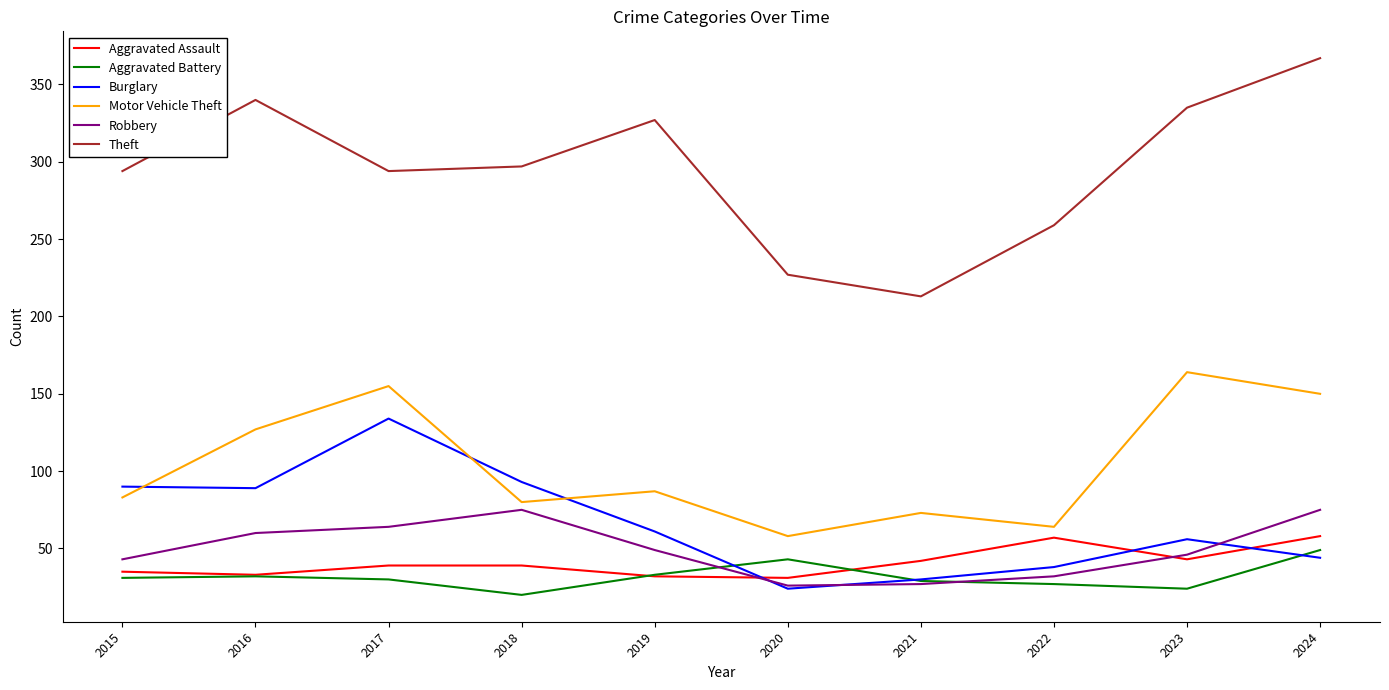

What is the lowest value of the Robbery series?

26